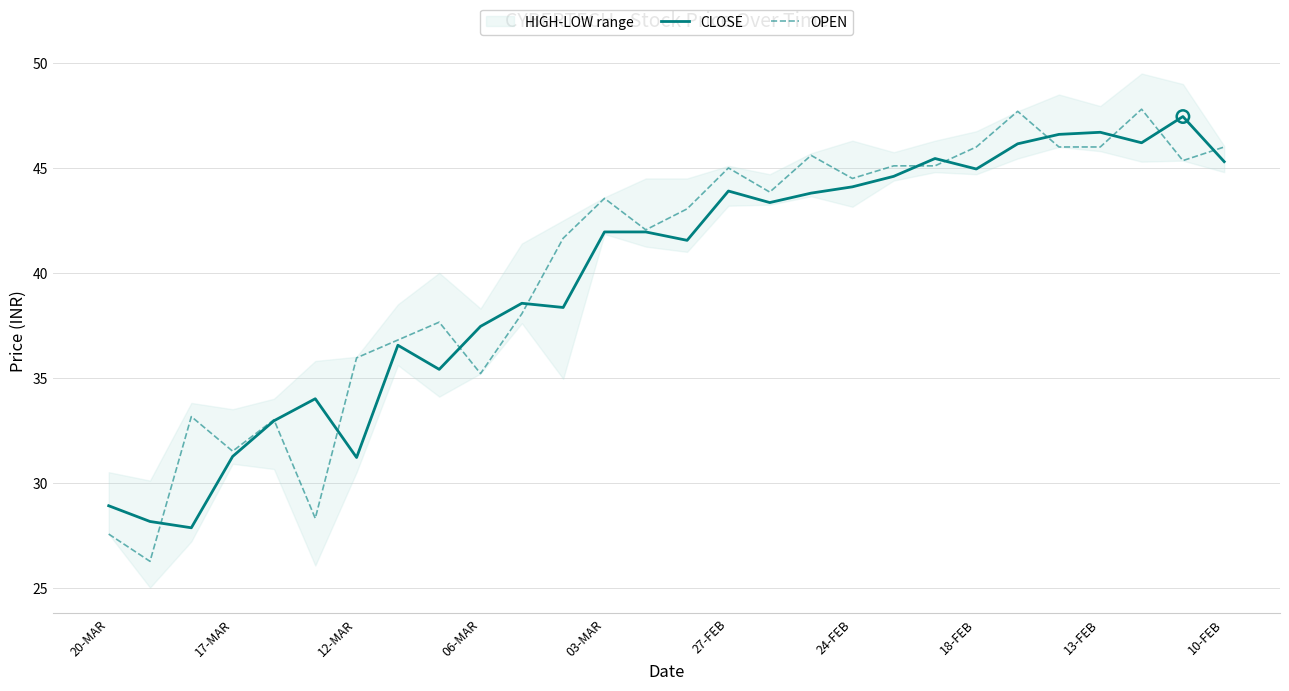

Which series contains the lowest Y value?

OPEN